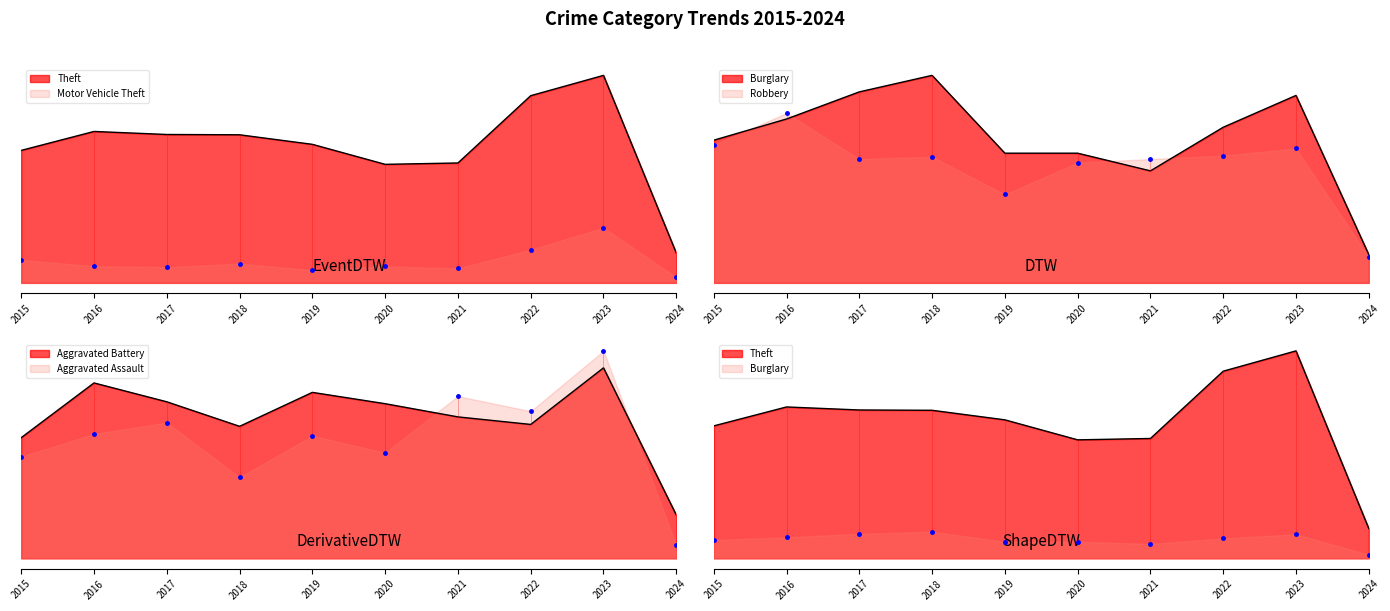

True or false: Robbery and Motor Vehicle Theft cross at least once.

False